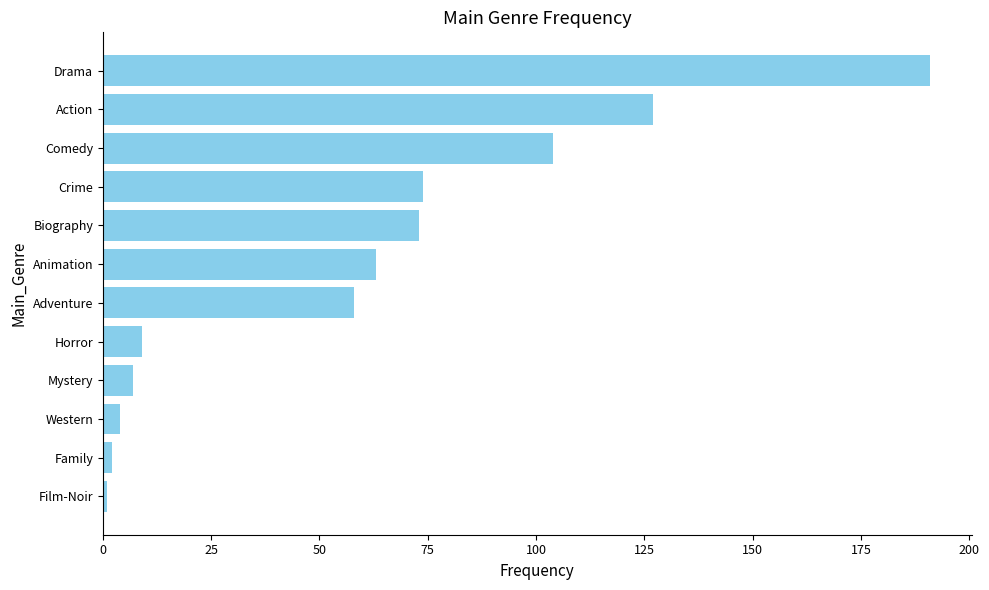

At which label is the value closest to 96?

Comedy